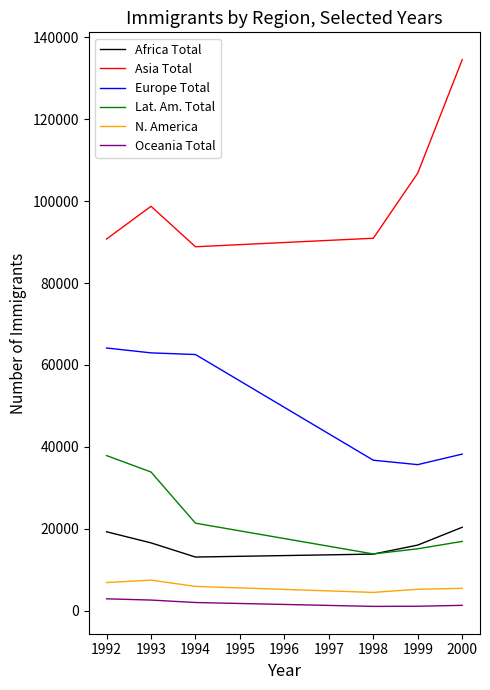

What is the maximum value shown in the chart?

134544